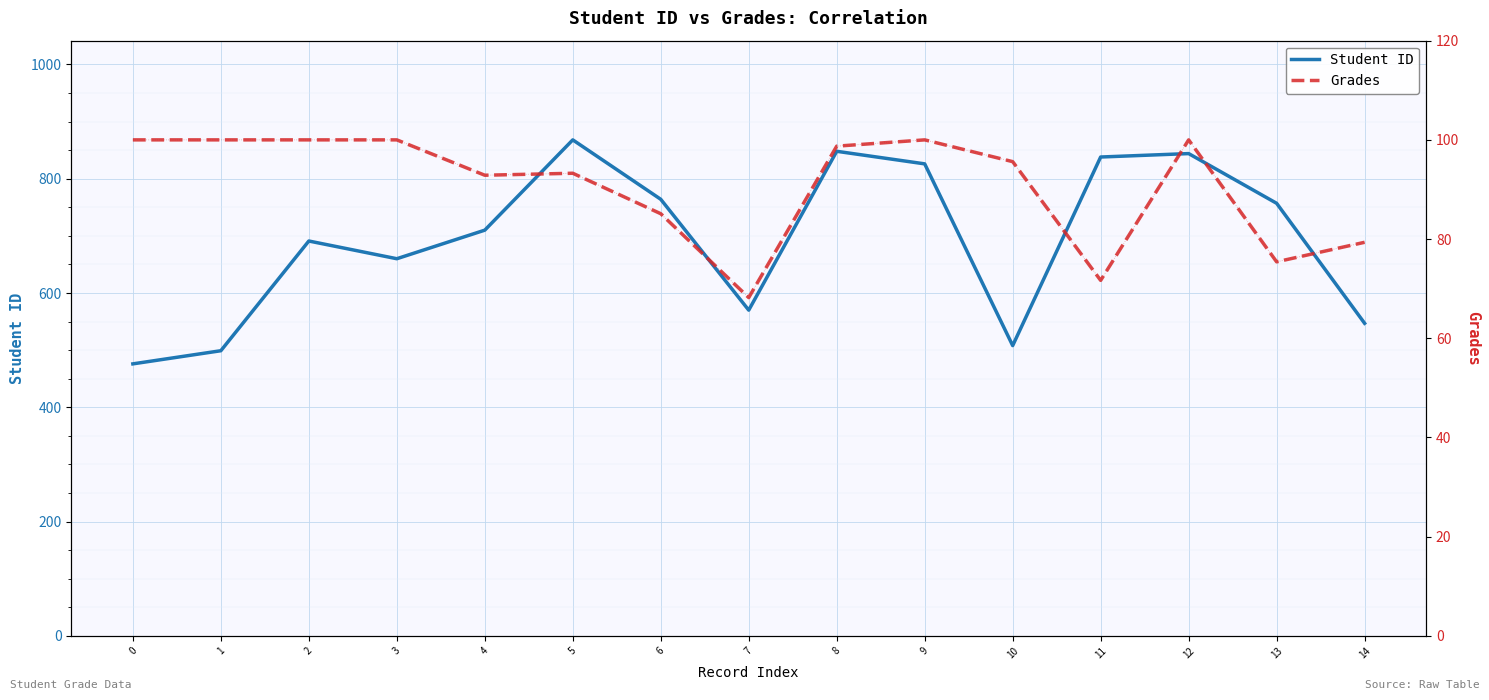

The value of Grades at 1 is 141.1. True or false?

False